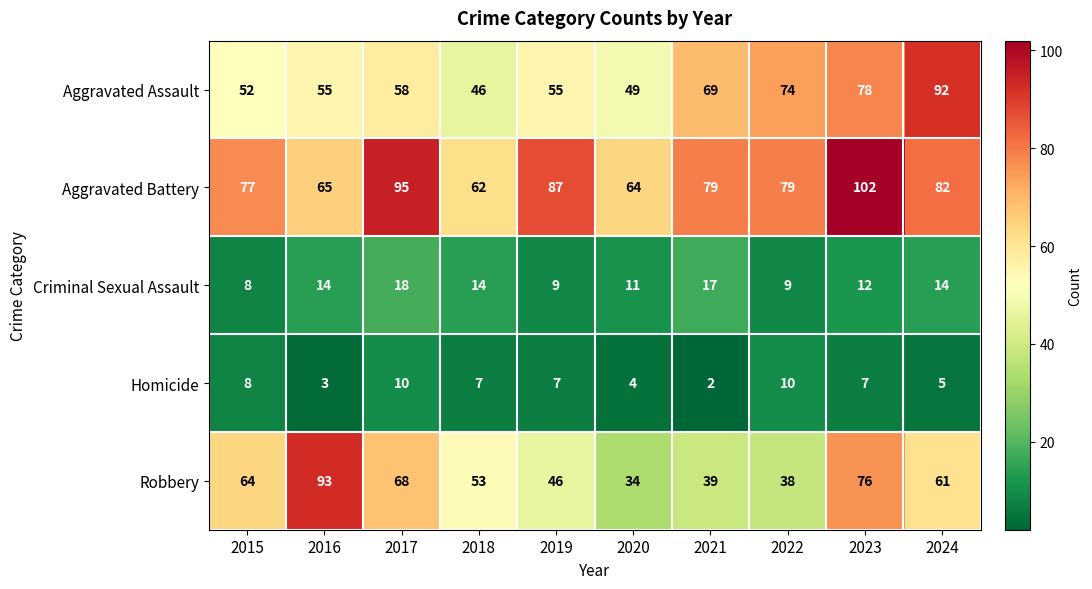

What is the total value across all series at 2020?

162